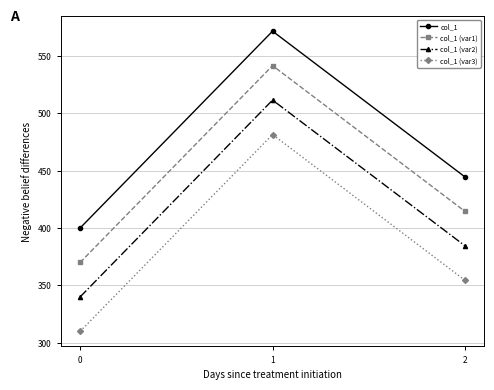

At which label does col_1 first exceed 444?

1